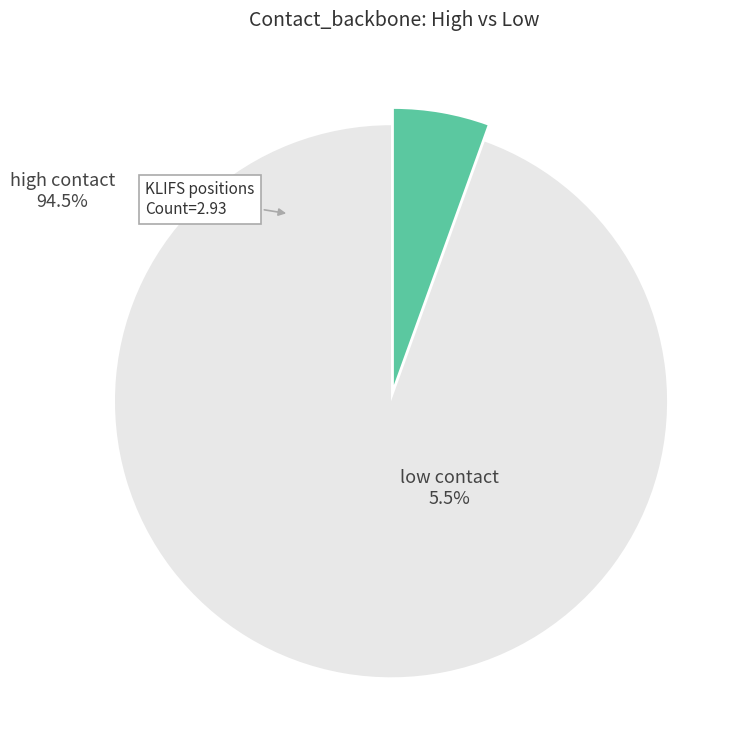

Which category has the smallest portion of the pie?

low contact